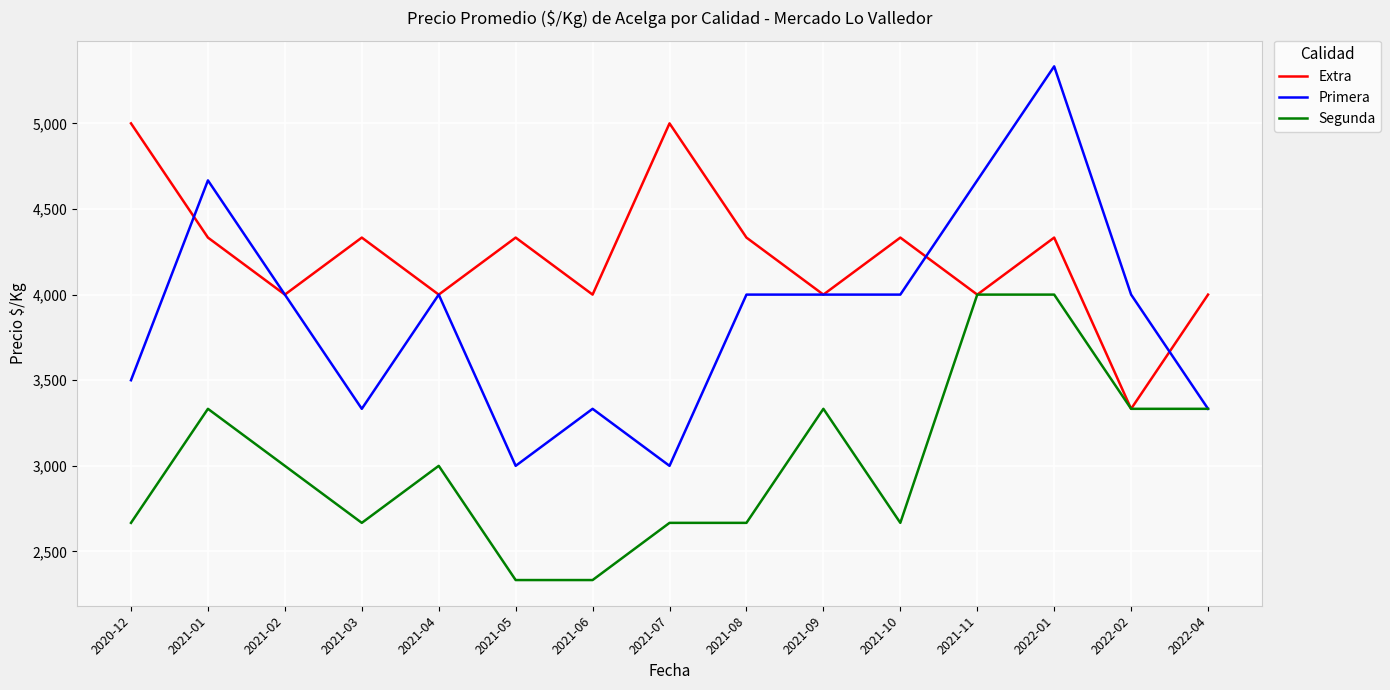

What is the sum of all Extra values?

63331